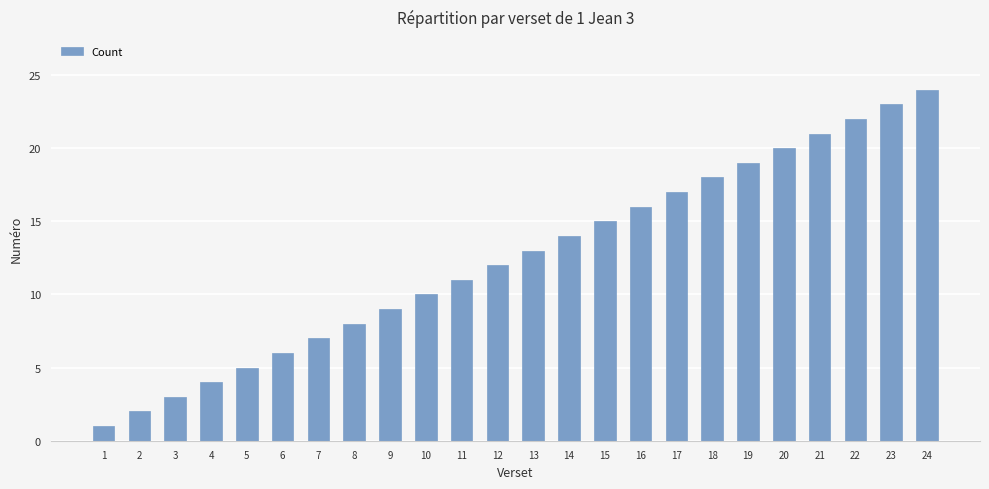

At which label is the value closest to 12?

12